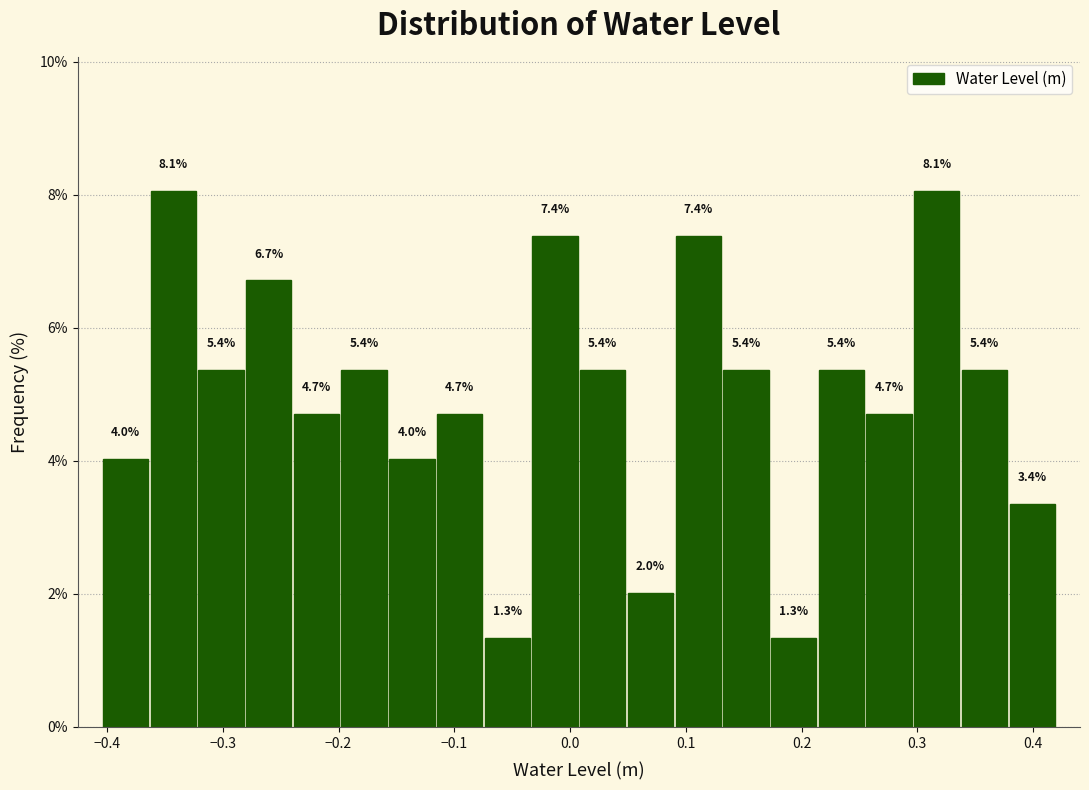

Reading left to right, transcribe this chart: for each bar, give the range it covers on the x-axis and its height. The bar edges are not printed on the chart, so give them approximately, as read against the axis.

-0.40 to -0.36: 4.0
-0.36 to -0.32: 8.1
-0.32 to -0.28: 5.4
-0.28 to -0.24: 6.7
-0.24 to -0.20: 4.7
-0.20 to -0.16: 5.4
-0.16 to -0.12: 4.0
-0.12 to -0.07: 4.7
-0.07 to -0.03: 1.3
-0.03 to 0.01: 7.4
0.01 to 0.05: 5.4
0.05 to 0.09: 2.0
0.09 to 0.13: 7.4
0.13 to 0.17: 5.4
0.17 to 0.21: 1.3
0.21 to 0.26: 5.4
0.26 to 0.30: 4.7
0.30 to 0.34: 8.1
0.34 to 0.38: 5.4
0.38 to 0.42: 3.4